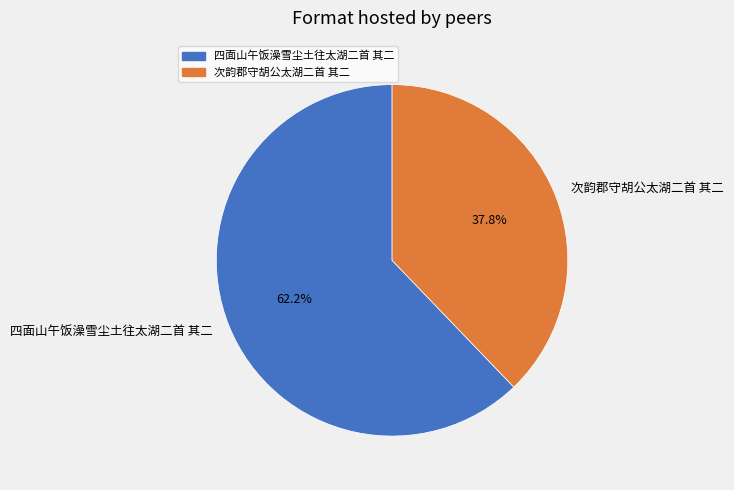

What is the smallest slice in the pie chart?

次韵郡守胡公太湖二首 其二